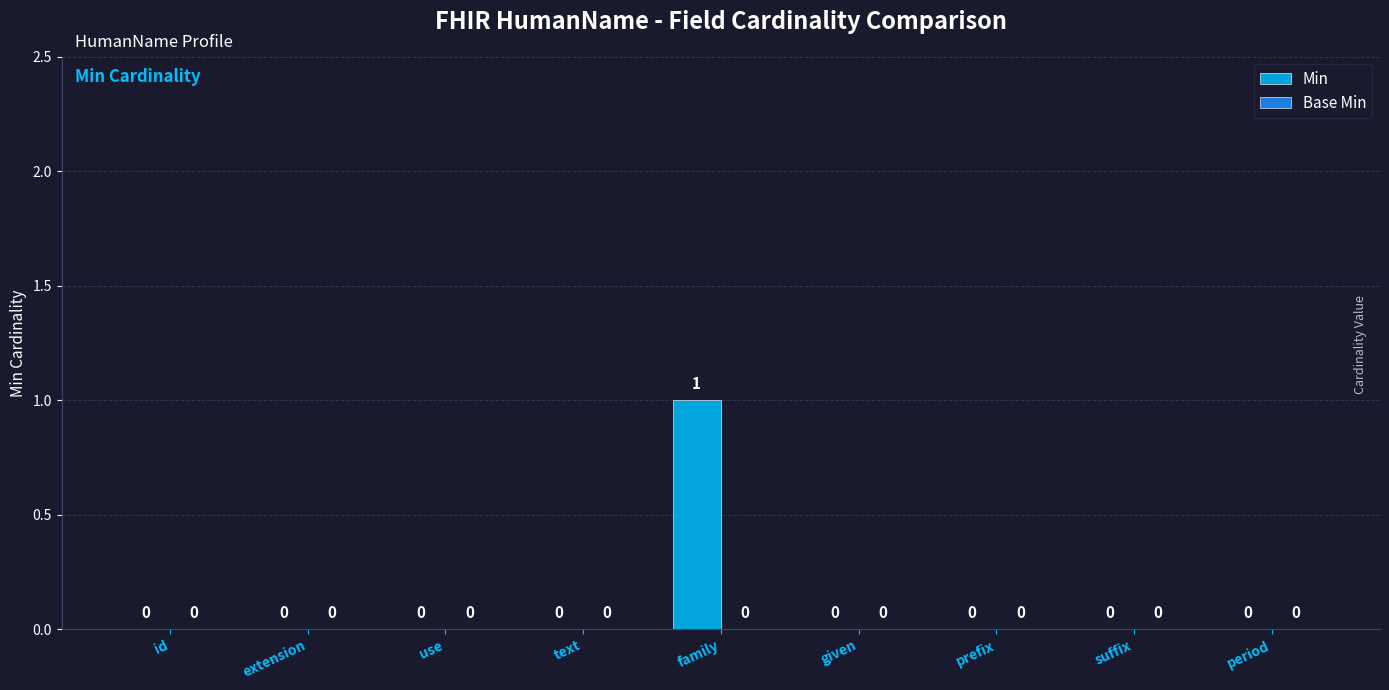

Which category has the highest value across all series?

family